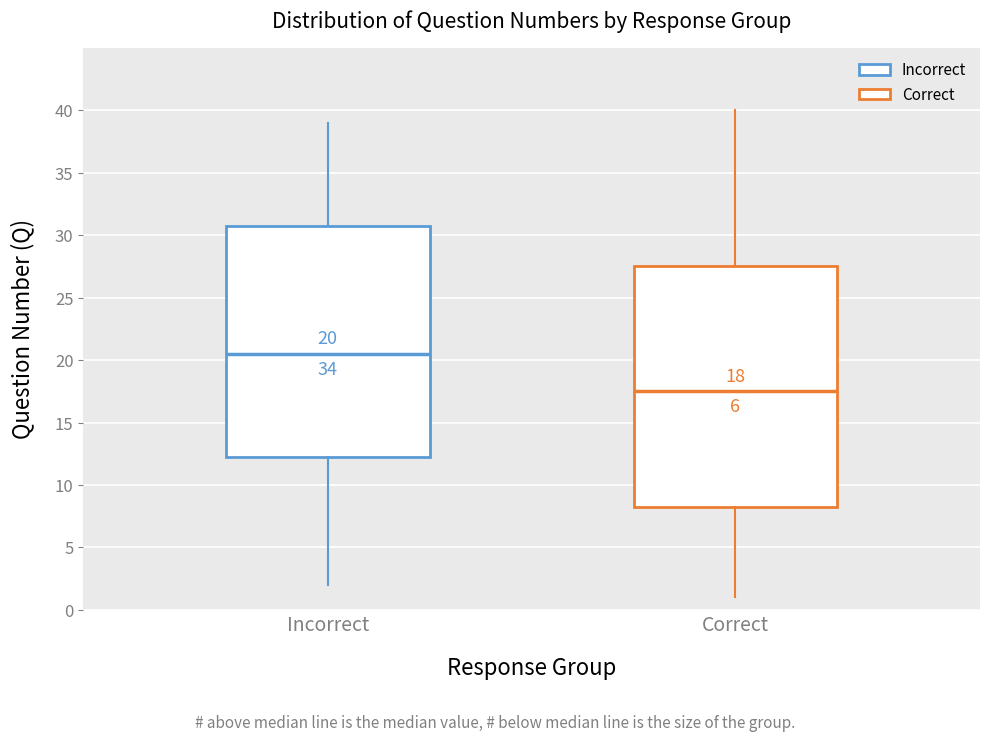

Which box is the tallest, from its lower edge to its upper edge?

Correct